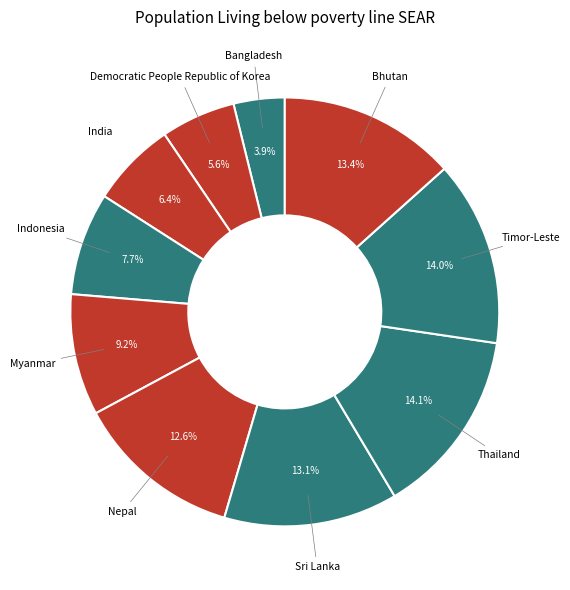

How much of the chart is everything except Bhutan?

86.6%